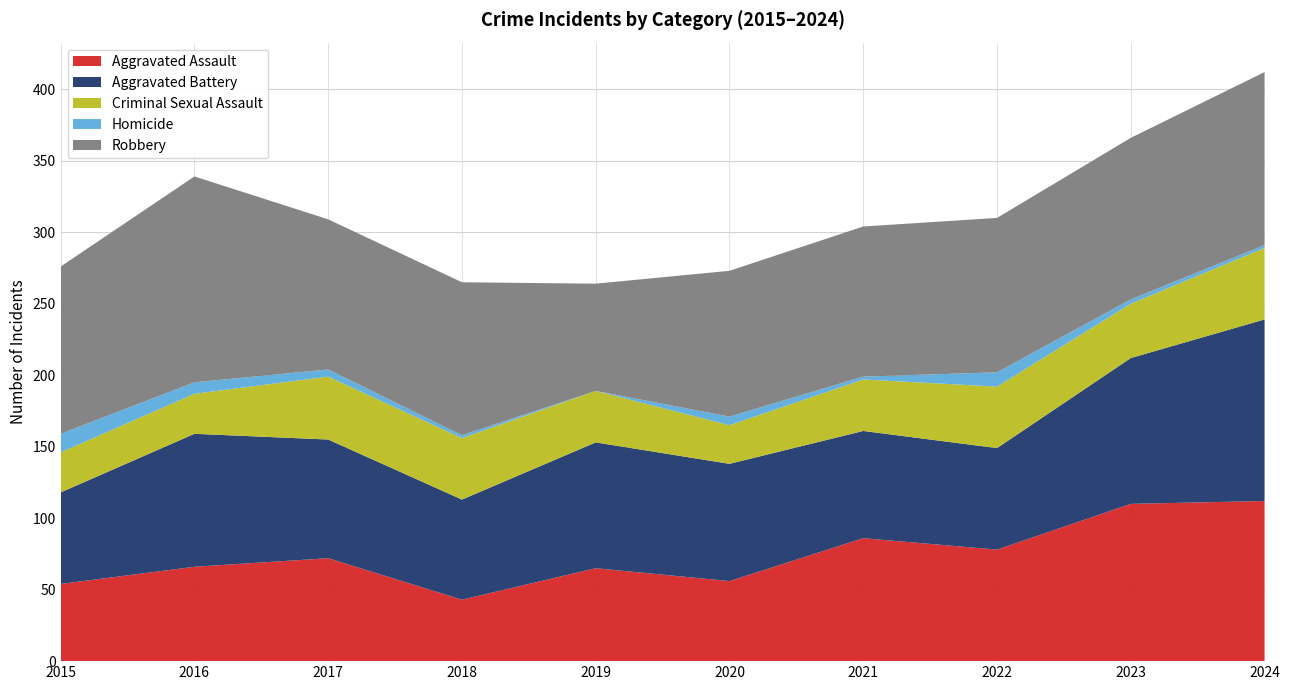

Reading right to left, transcribe all the data shown in this chart.

Aggravated Assault: 2024=112	2023=110	2022=78	2021=86	2020=56	2019=65	2018=43	2017=72	2016=66	2015=54
Aggravated Battery: 2024=127	2023=102	2022=71	2021=75	2020=82	2019=88	2018=70	2017=83	2016=93	2015=64
Criminal Sexual Assault: 2024=50	2023=38	2022=43	2021=36	2020=27	2019=36	2018=43	2017=44	2016=28	2015=28
Homicide: 2024=2	2023=3	2022=10	2021=2	2020=6	2019=0	2018=2	2017=5	2016=8	2015=13
Robbery: 2024=121	2023=113	2022=108	2021=105	2020=102	2019=75	2018=107	2017=105	2016=144	2015=117